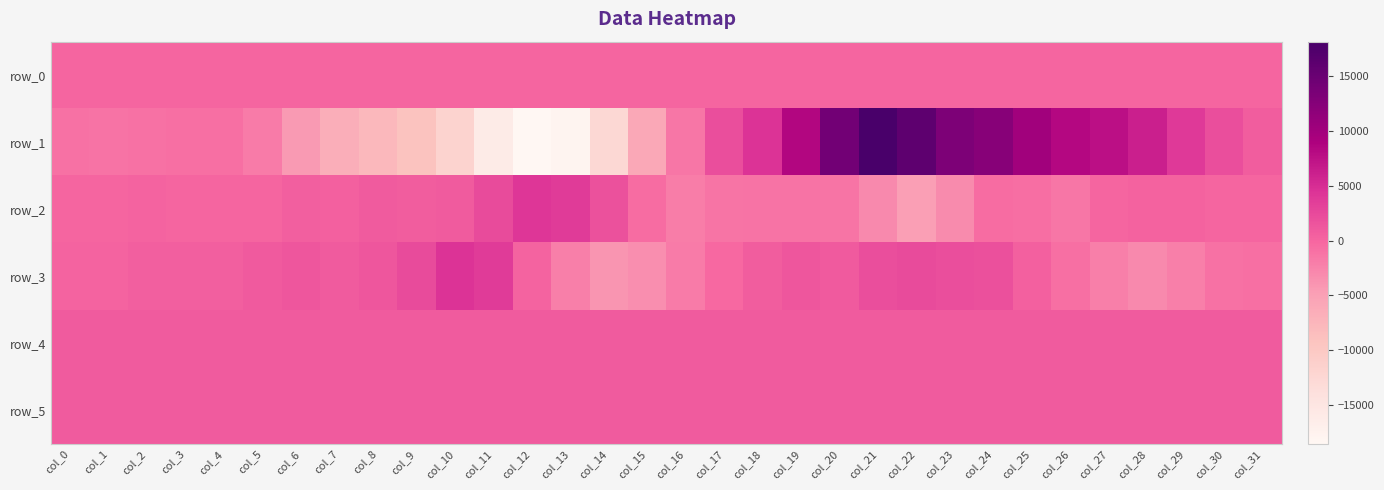

Which label corresponds to the smallest value in the chart?

col_12